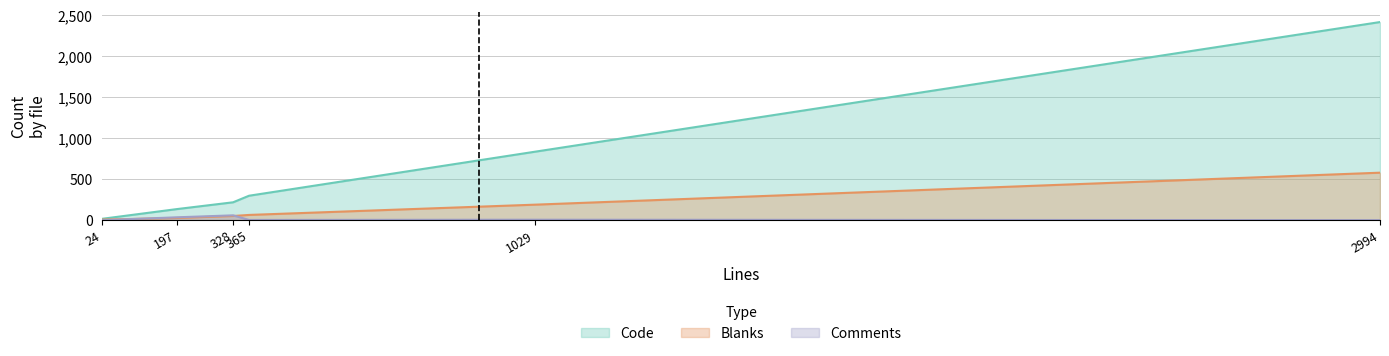

At how many categories does at least one series exceed 2110?

1